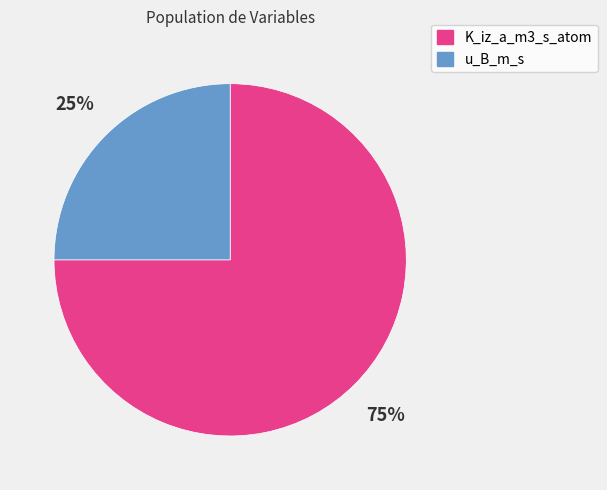

The u_B_m_s slice represents 25% of the pie. True or false?

True